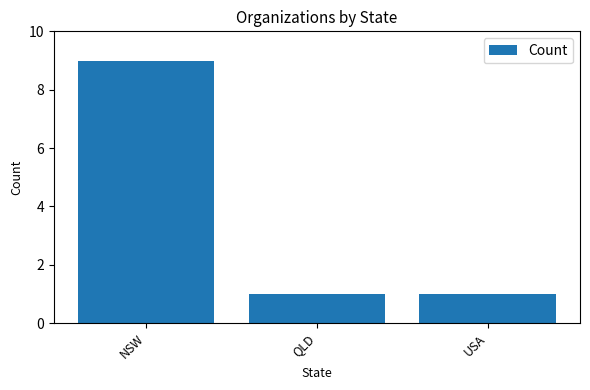

The chart shows a value of 1 at QLD. True or false?

True